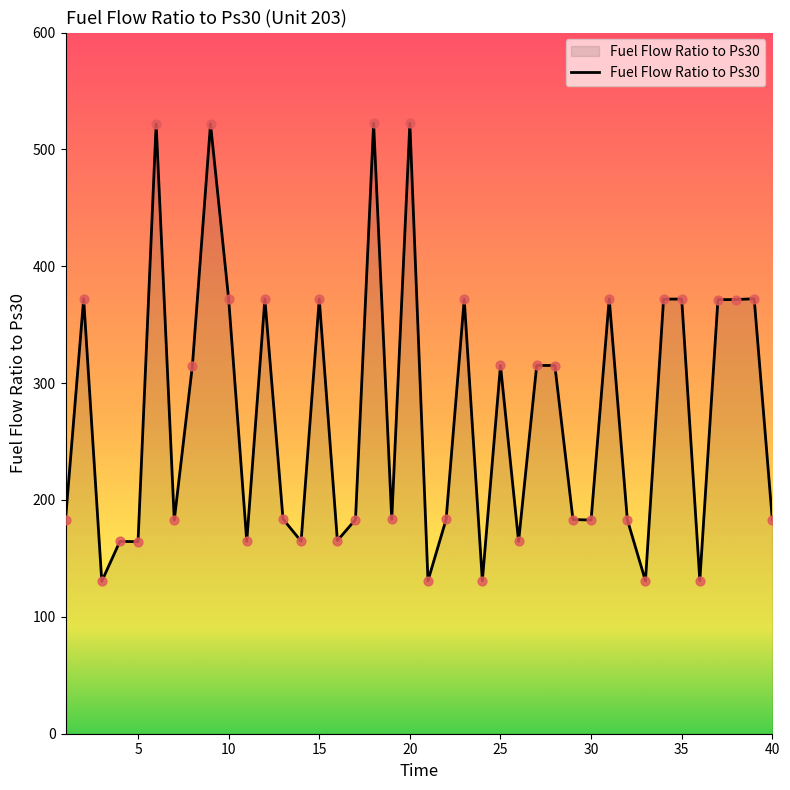

What is the greatest value displayed?

522.4